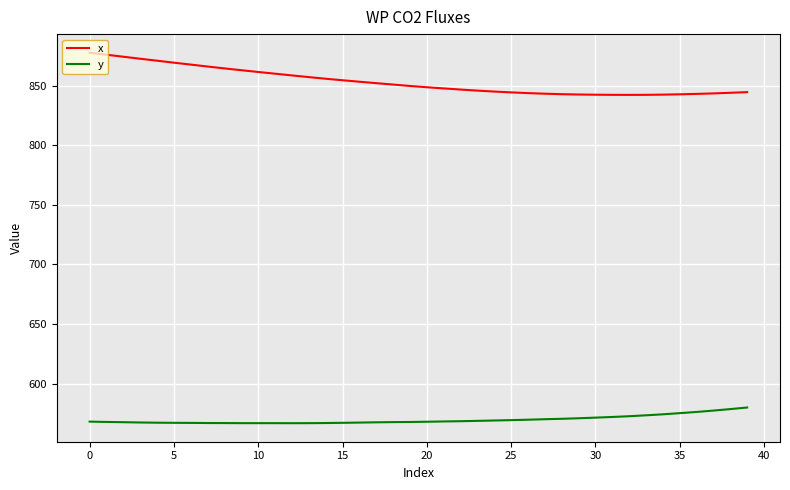

What is the difference between the maximum and minimum values in the y series?

13.2